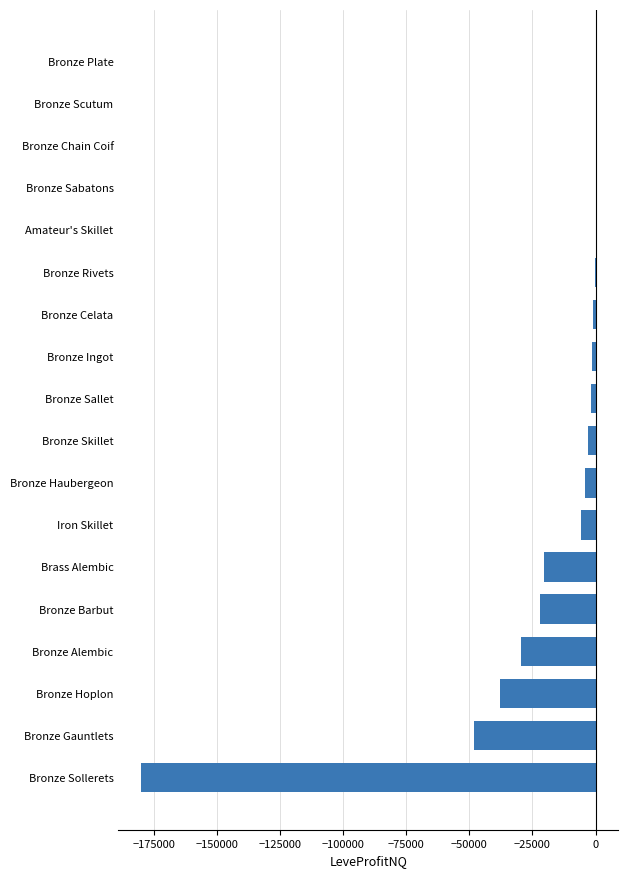

Is it true that the value at Bronze Sollerets is -242299.2?

False